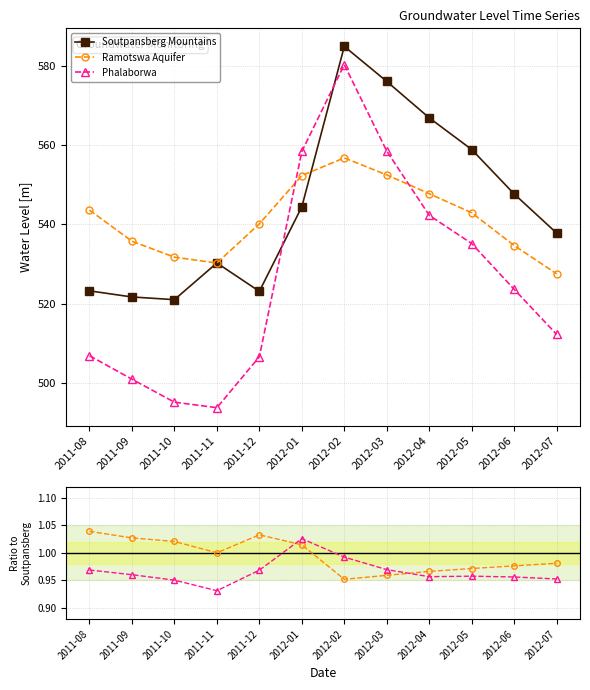

Is it true that Ramotswa Aquifer equals 1.0 at 2012-01?

True